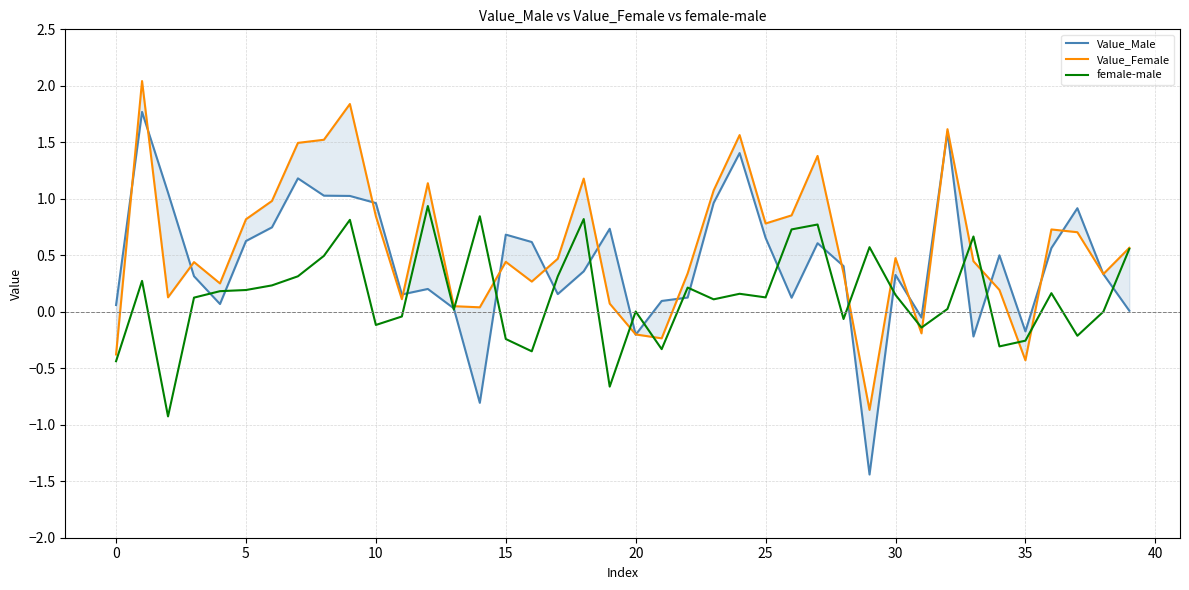

What is the label of the 21st point from the right?

19